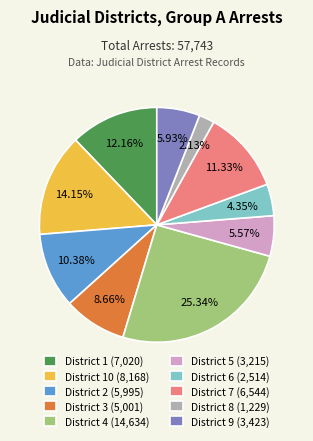

Between District 10 (8,168) and District 9 (3,423), which is larger?

District 10 (8,168)